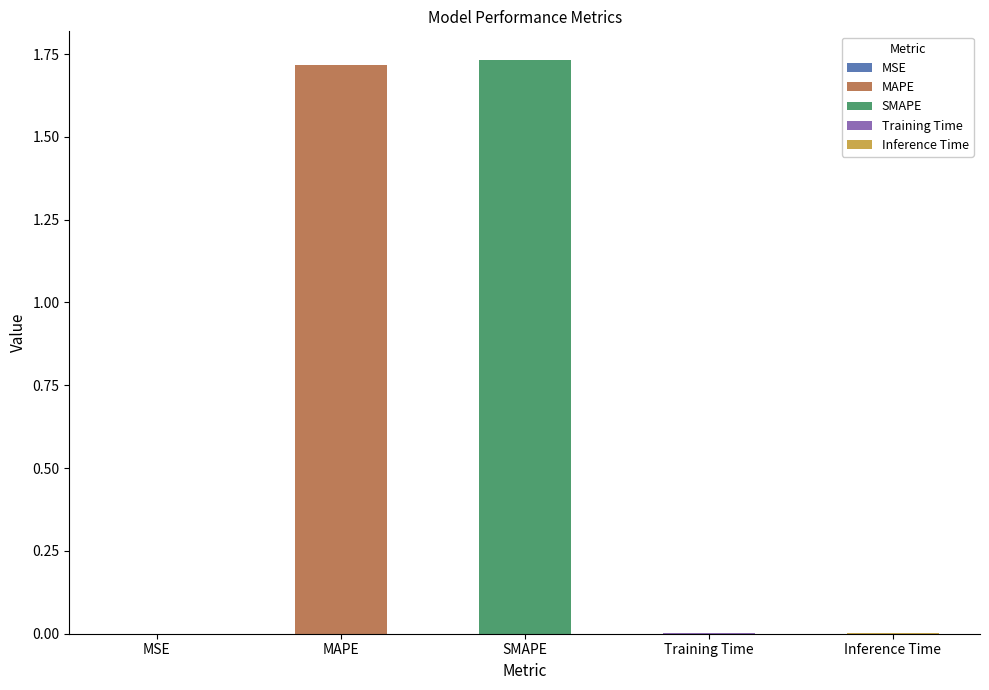

Rank the categories by value from lowest to highest.

MSE, Inference Time, Training Time, MAPE, SMAPE